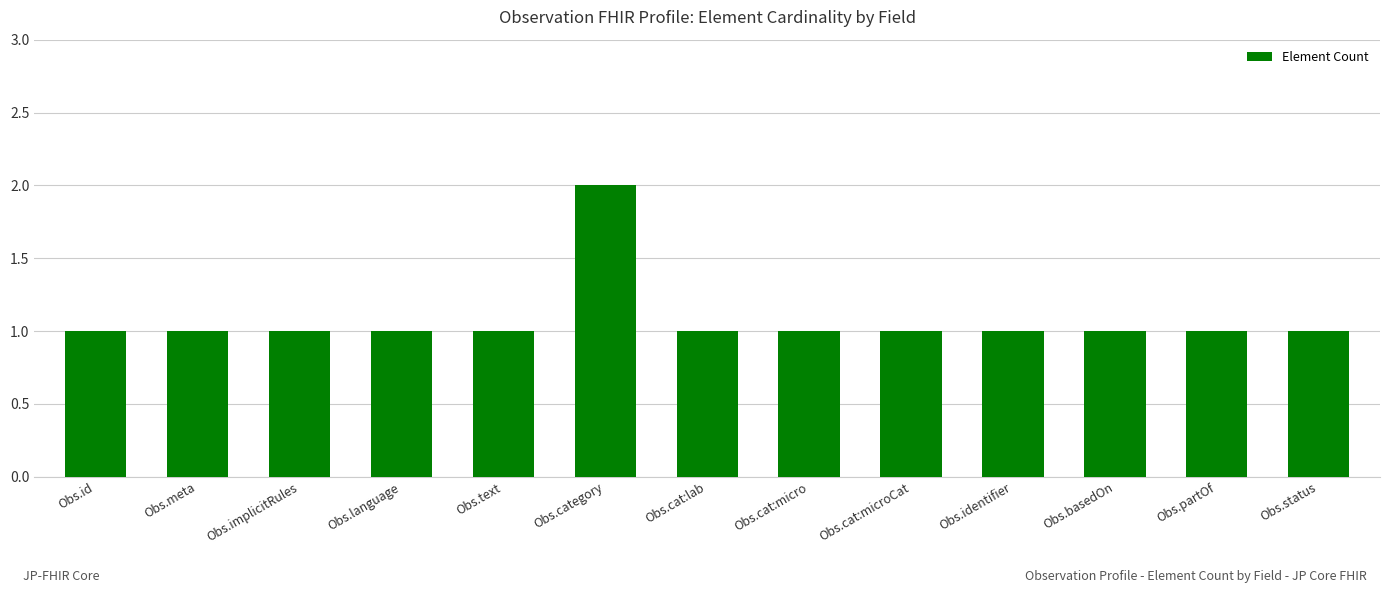

Reading left to right, extract all data points from this chart.

Obs.id=1	Obs.meta=1	Obs.implicitRules=1	Obs.language=1	Obs.text=1	Obs.category=2	Obs.cat:lab=1	Obs.cat:micro=1	Obs.cat:microCat=1	Obs.identifier=1	Obs.basedOn=1	Obs.partOf=1	Obs.status=1